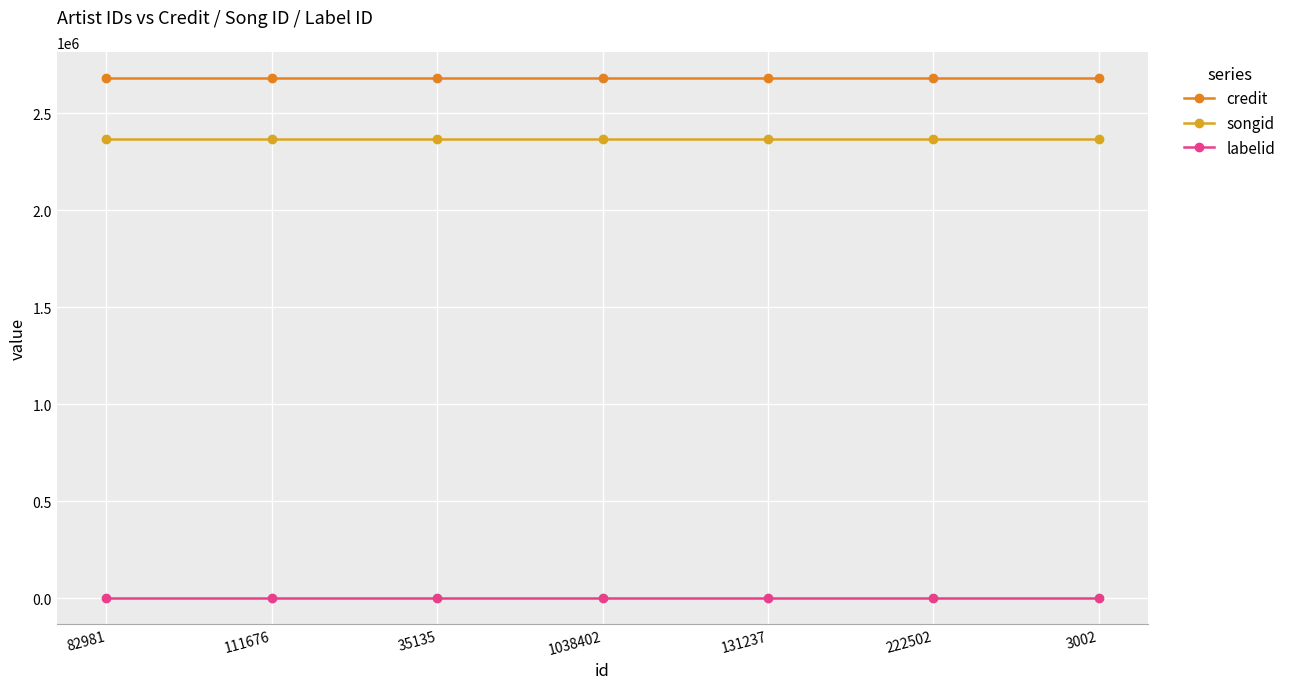

How many data points does each series have?

7